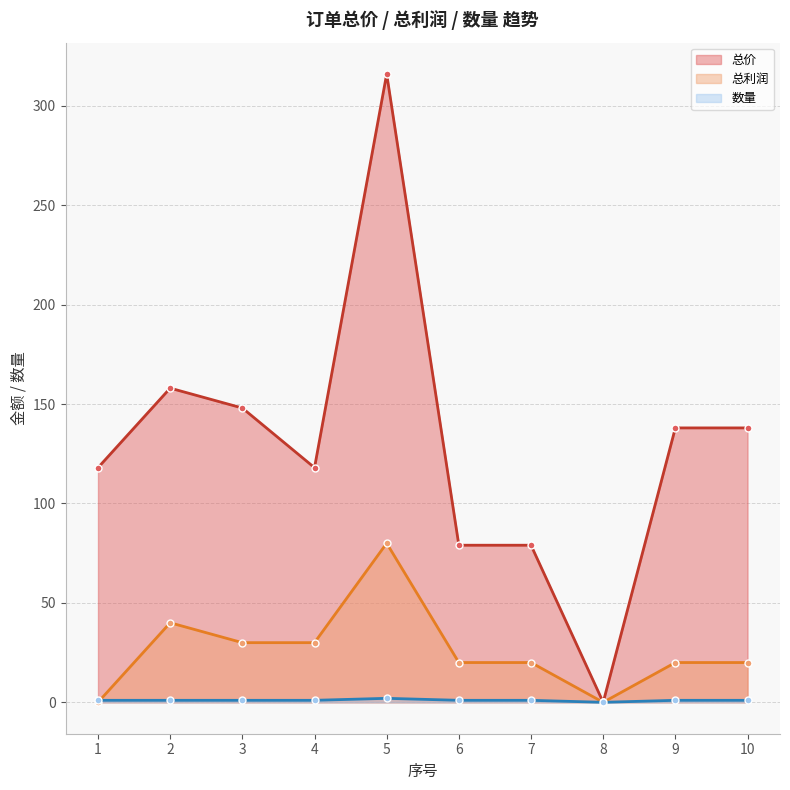

Read the 数量 value at 1.

1